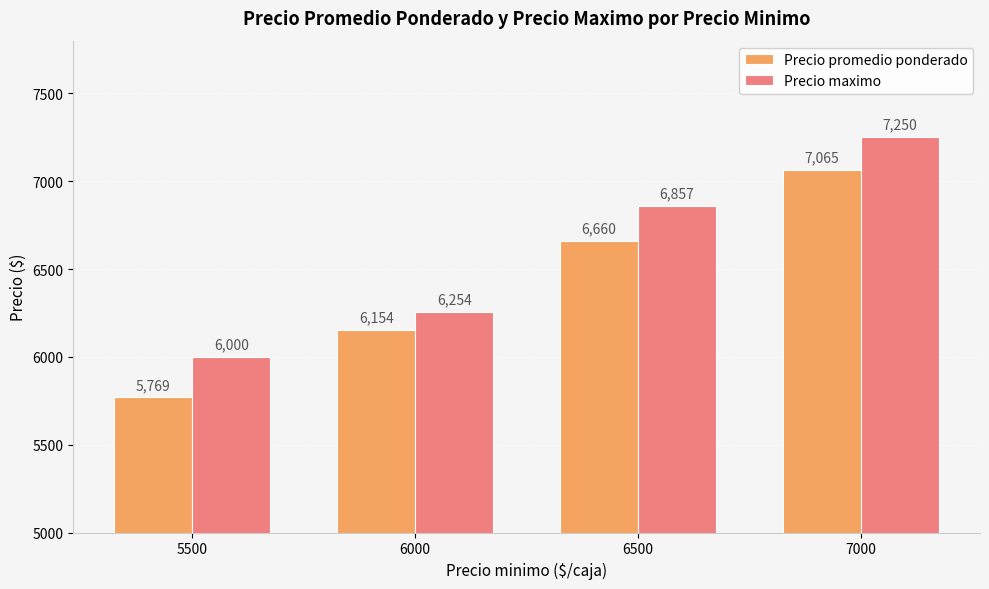

What are all the series names shown in the legend?

Precio promedio ponderado, Precio maximo